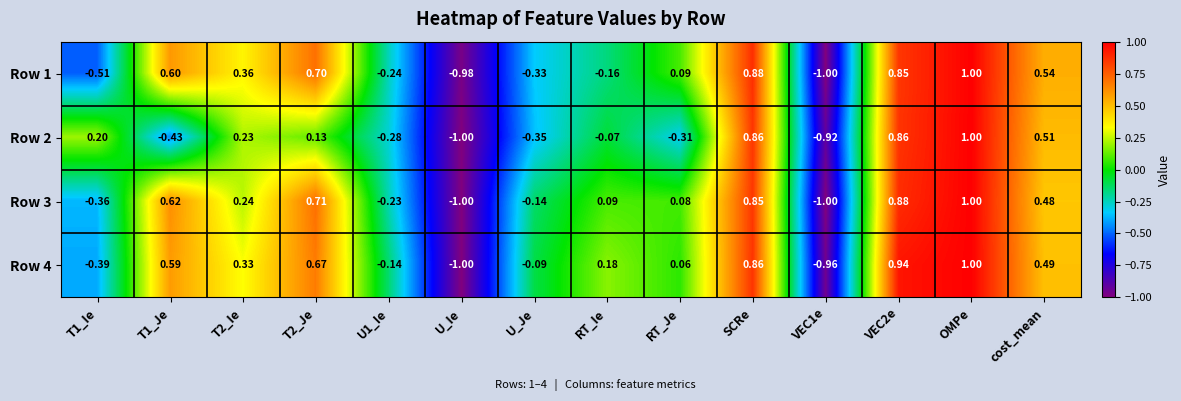

Where is Row 3 nearest to the value 0?

RT_Je